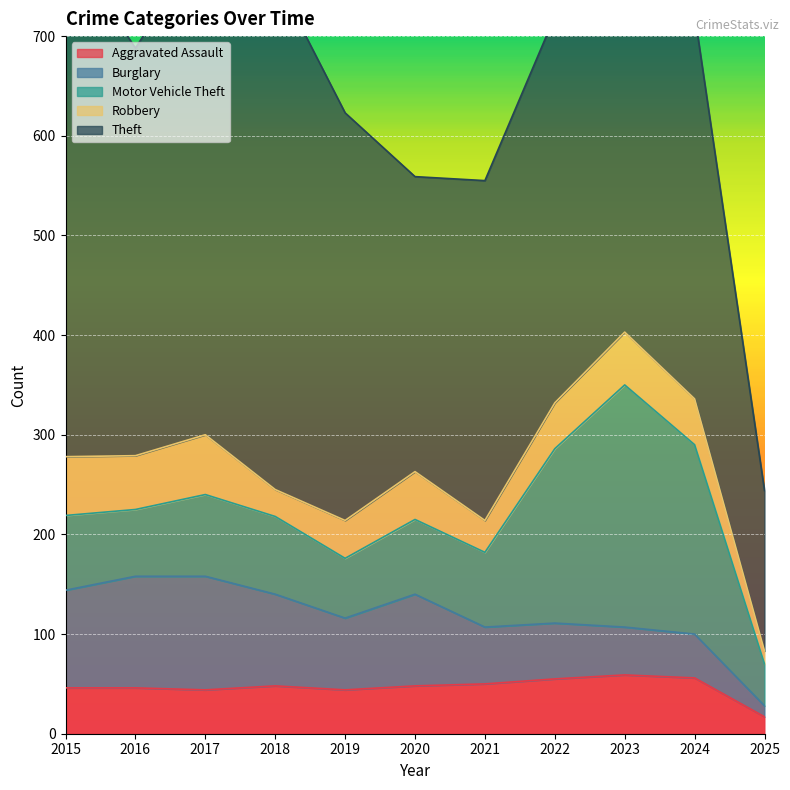

Between 2021 and 2023, which series saw the biggest shift?

Motor Vehicle Theft